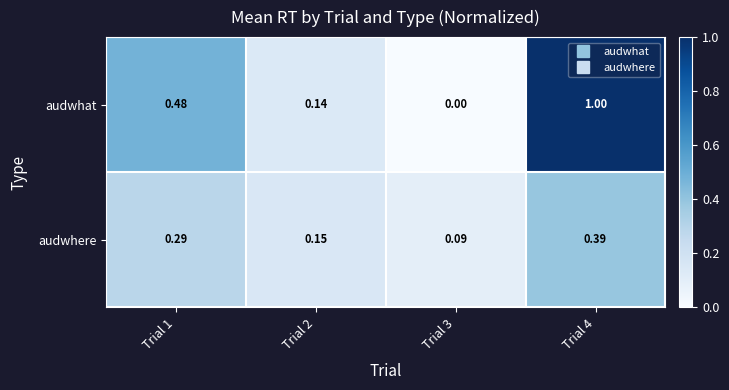

How many categories are shown in the chart?

4